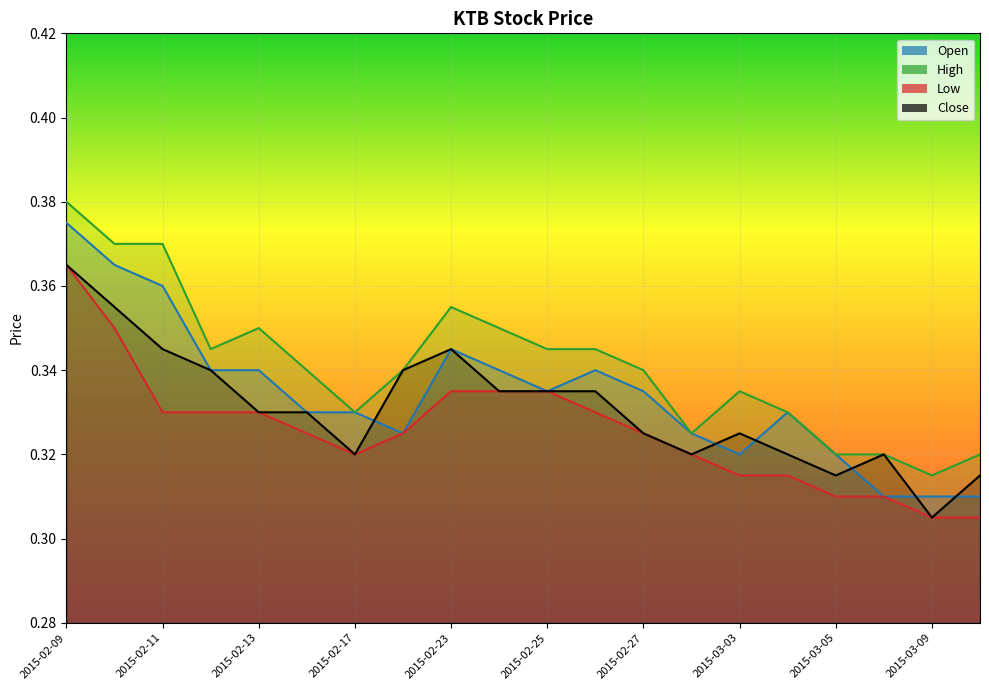

What position from the right is 2015-02-16?

15